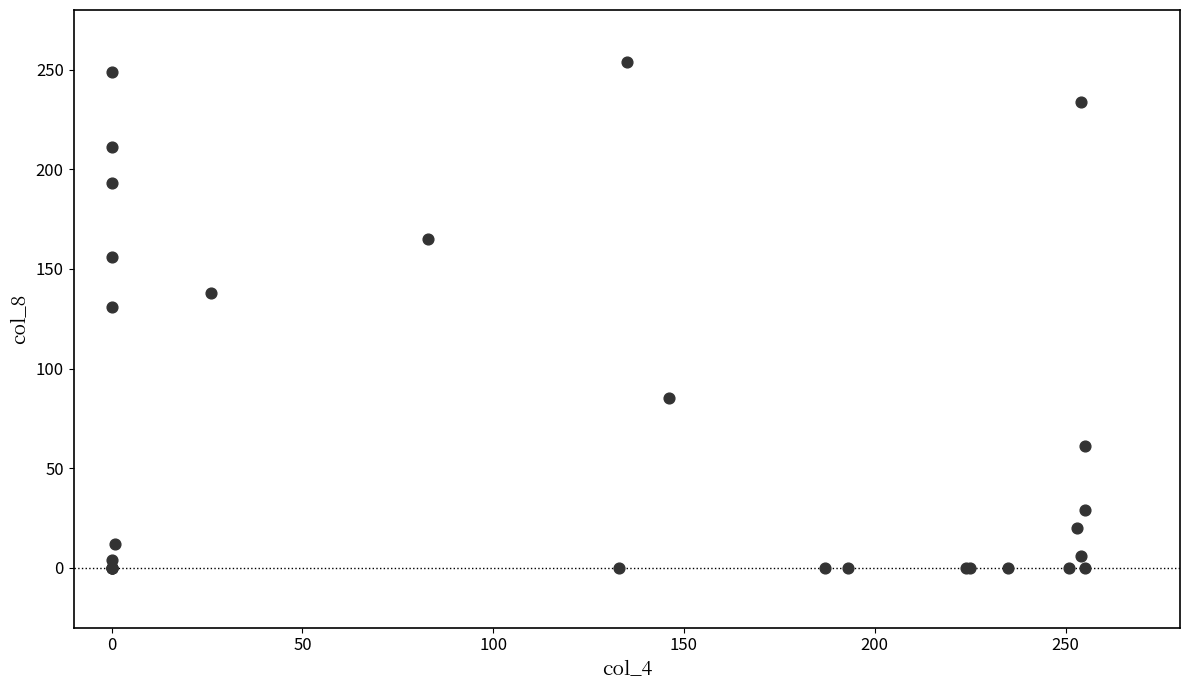

What Y value in the scatter plot is closest to 127?

131